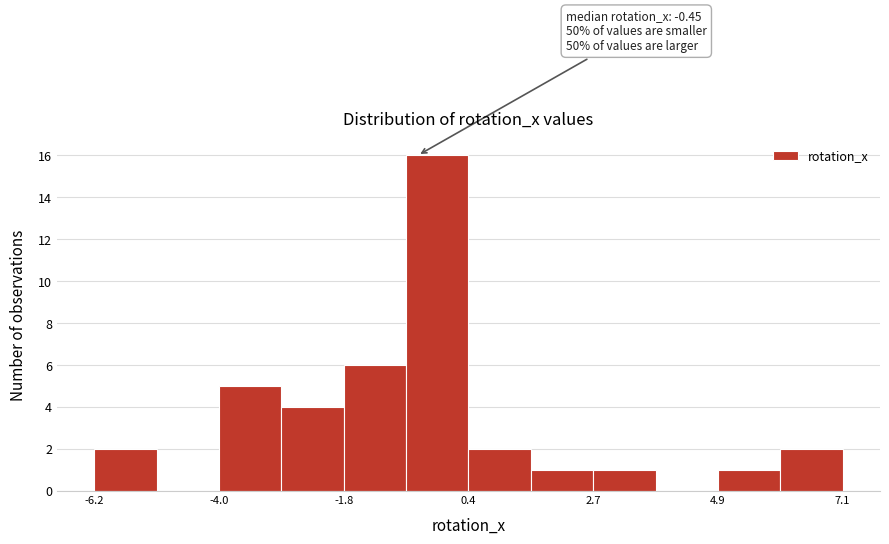

Read against the x-axis, roughly where is the centre of the tallest bar?

0.0